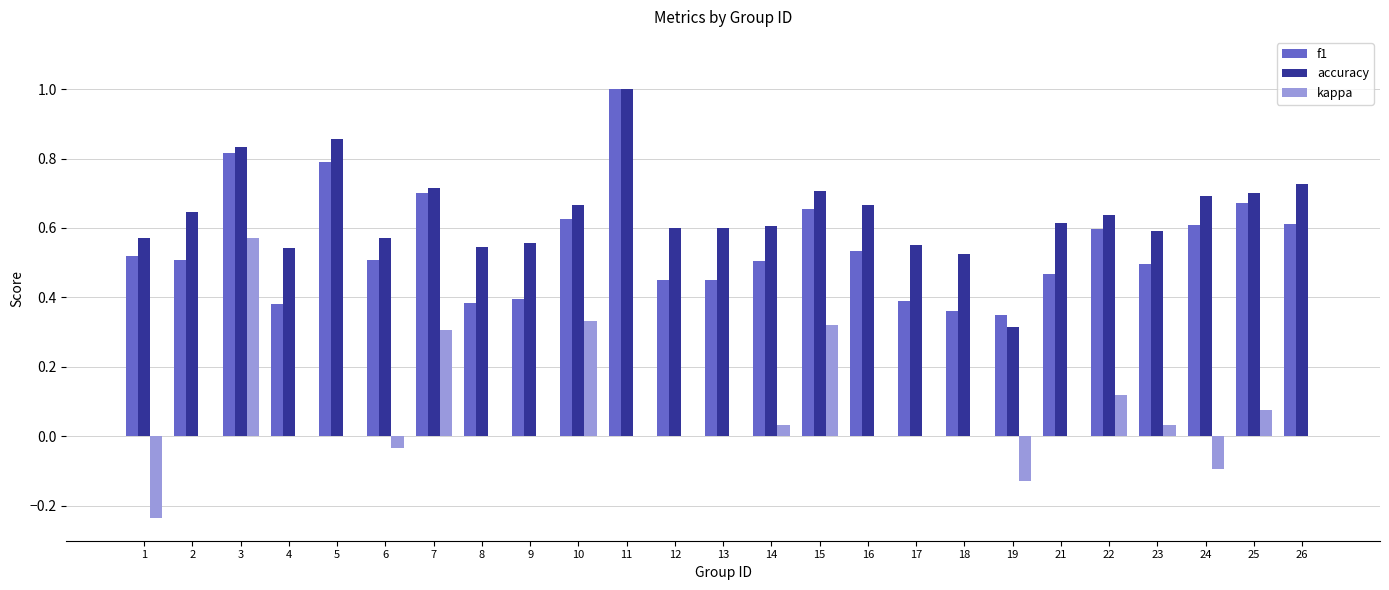

How many groups of bars are there?

25